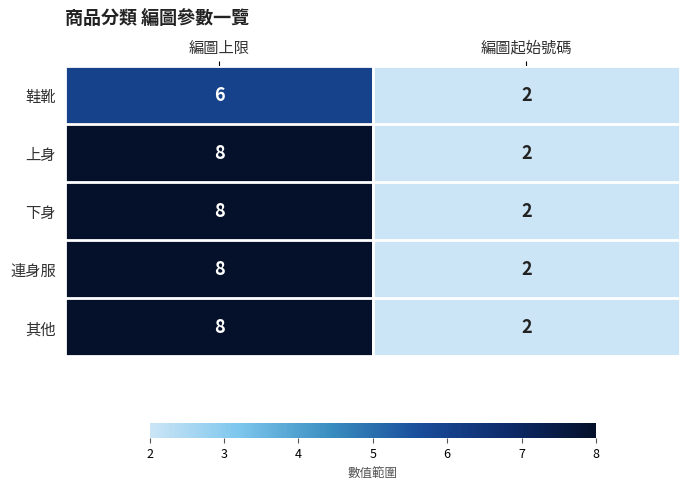

What is the sum of the 下身 values at 編圖起始號碼 and 編圖上限?

10